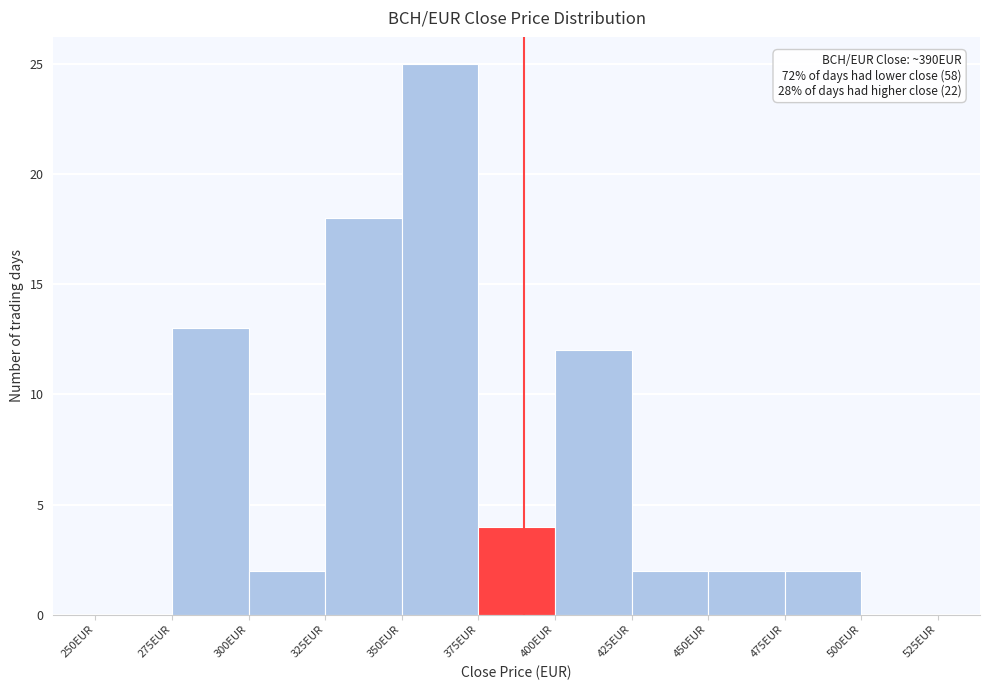

Which range on the x-axis has the tallest bar?

350 to 375